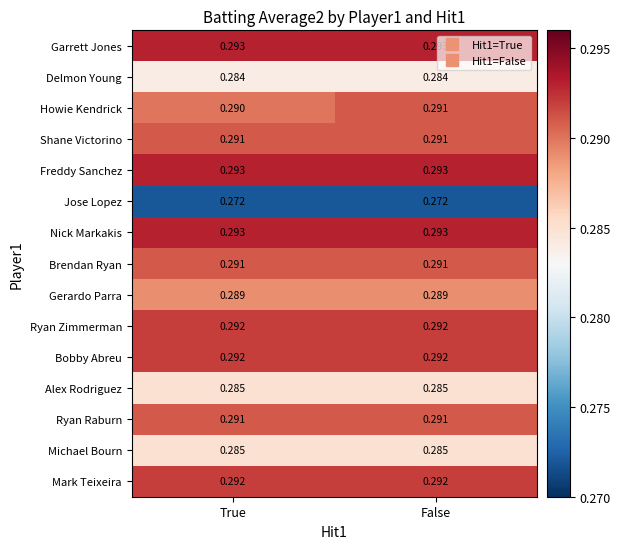

Which series changed the most between True and False?

Howie Kendrick